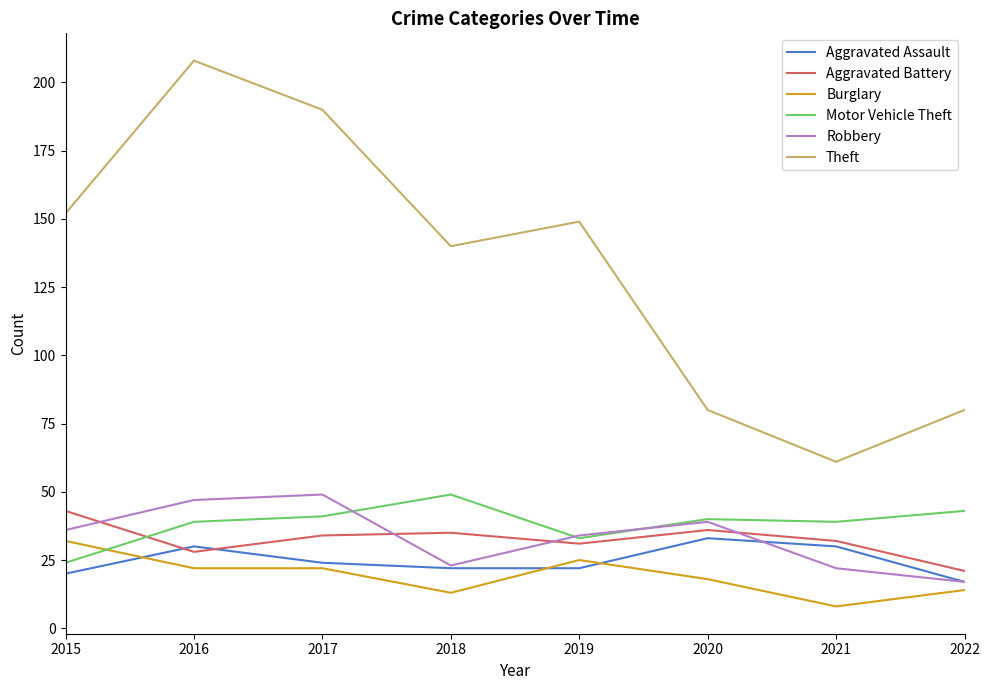

True or false: Robbery and Theft cross at least once.

False